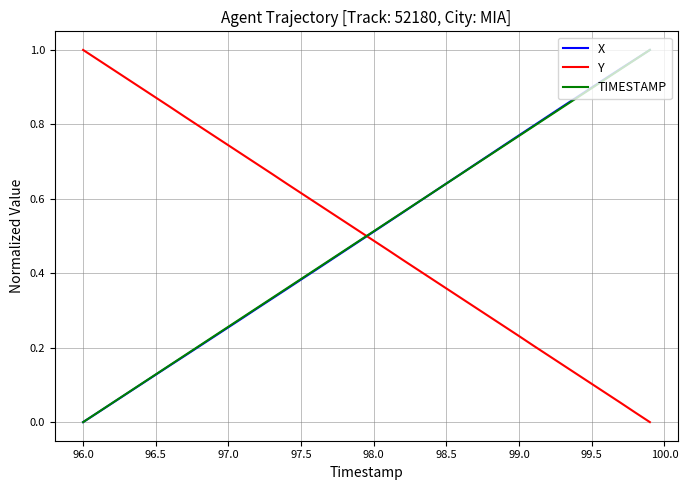

How many times do X and Y cross each other?

1